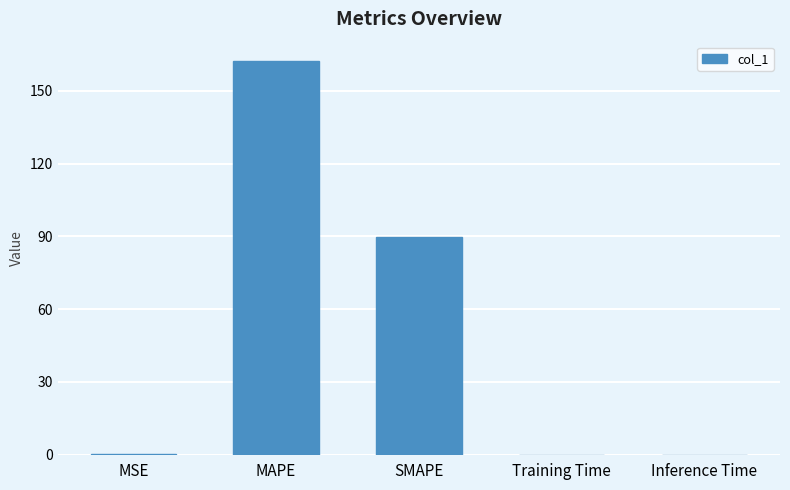

Is it true that the value at SMAPE is 133.2?

False